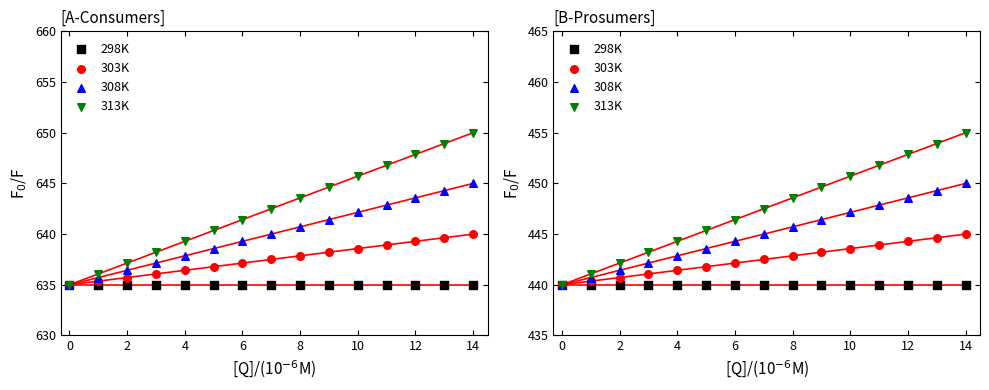

Which series contains the highest Y value?

313K